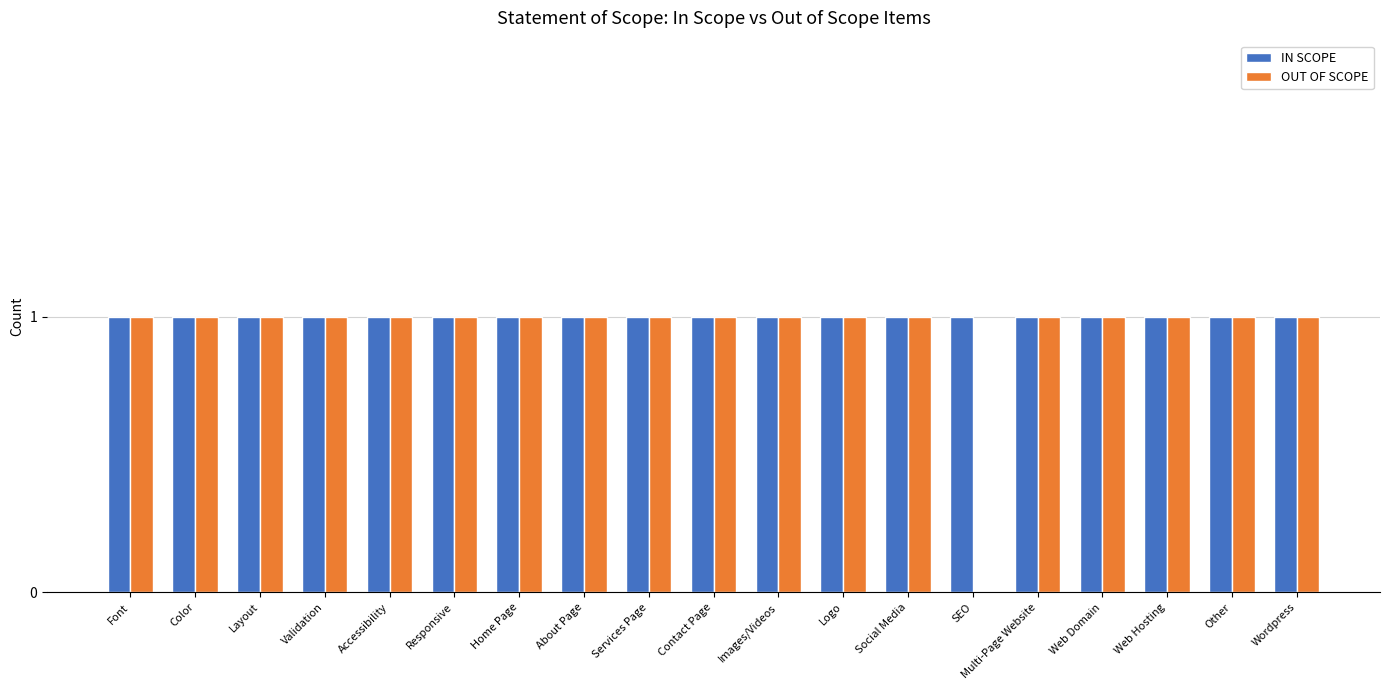

What is the greatest value displayed?

1